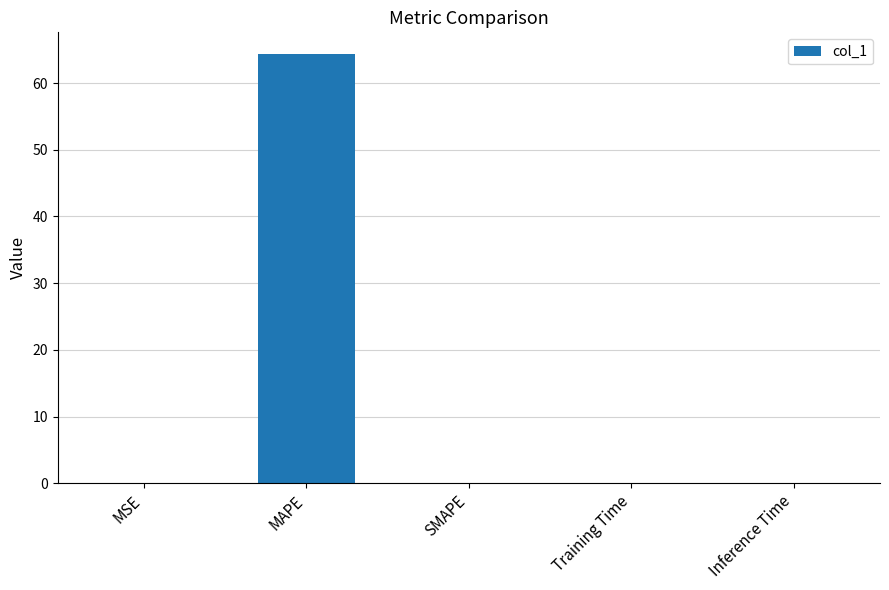

Are the bars horizontal?

No